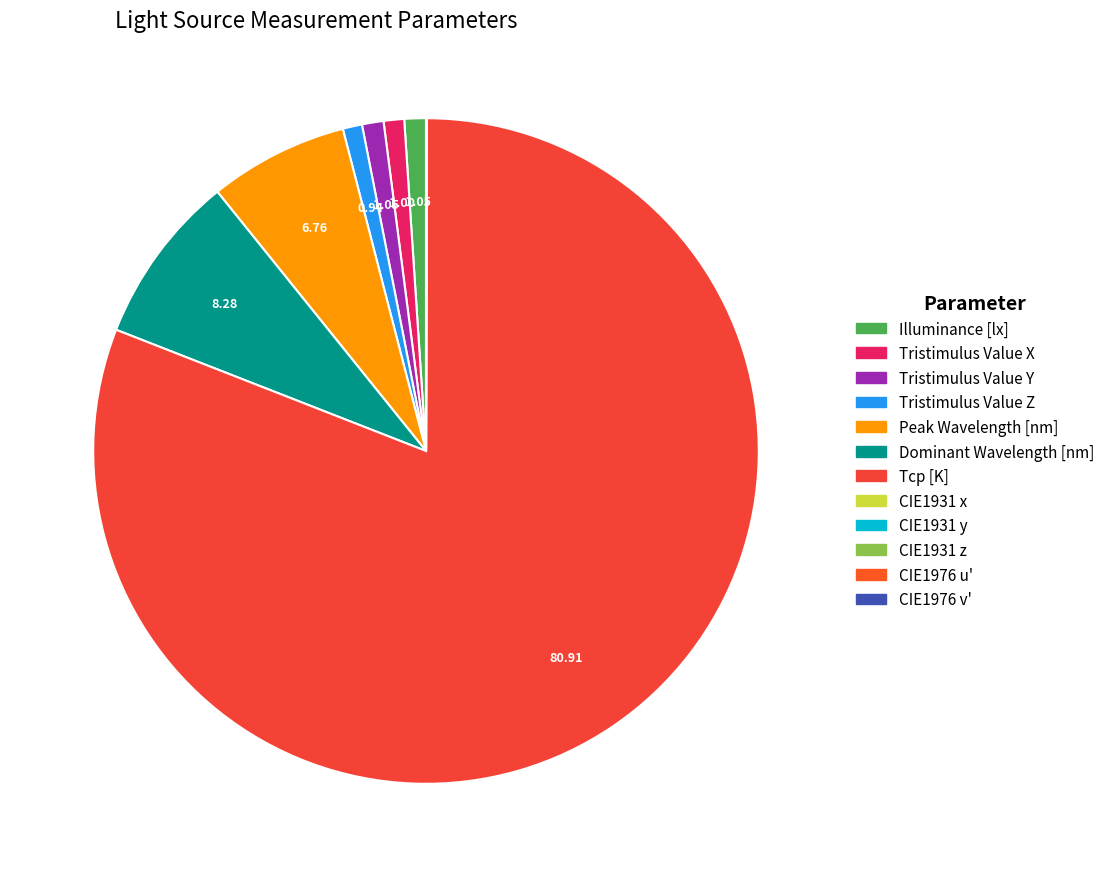

Which category has the smallest portion of the pie?

CIE1976 u'